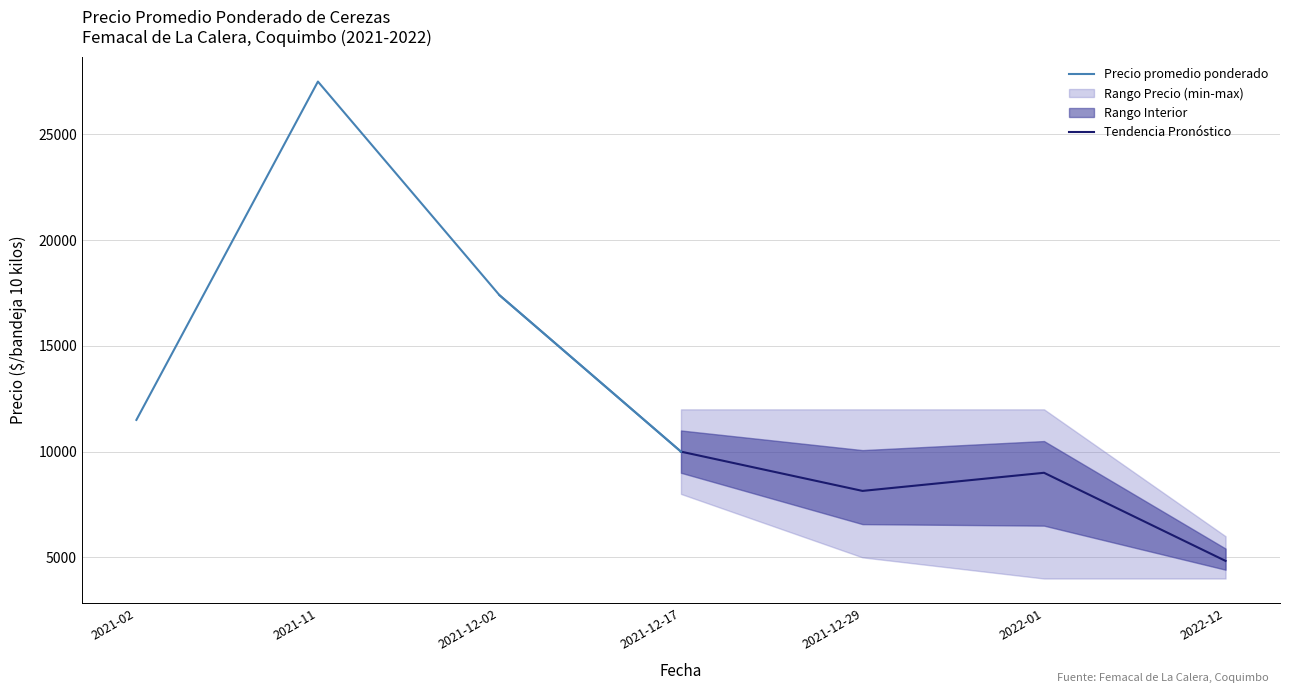

What is the value of the Precio promedio ponderado point at the 1st from the left?

11500